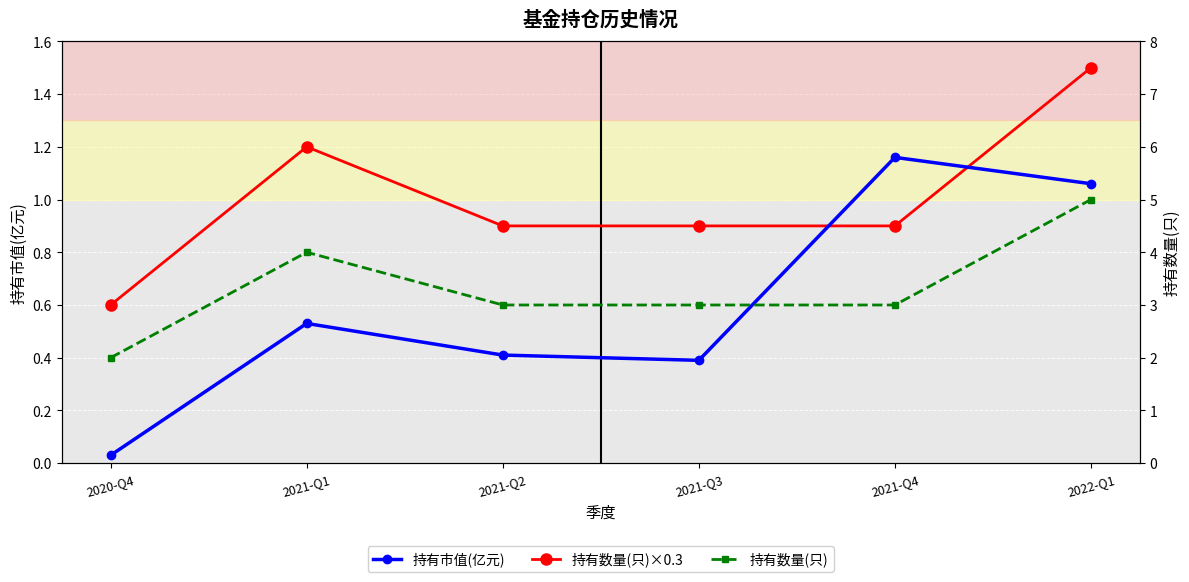

Where does the 持有数量(只) series first go above 3?

2021-Q1